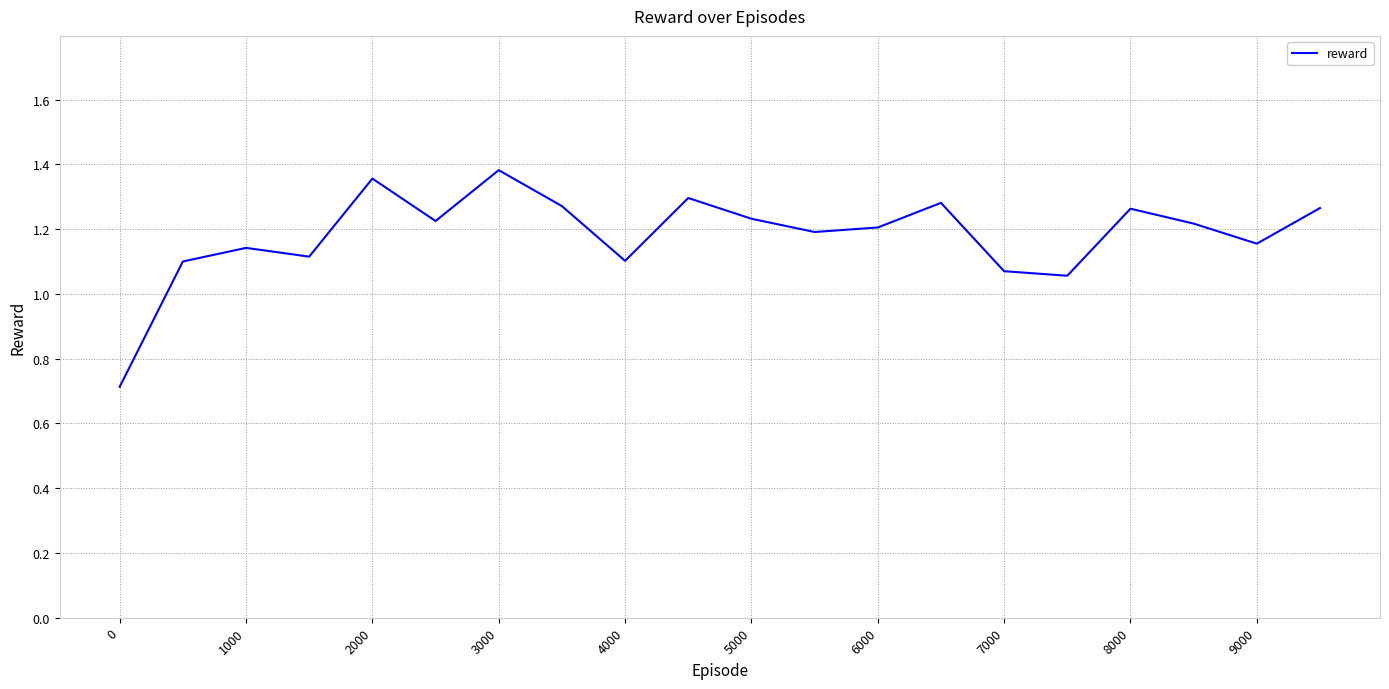

How many lines are shown in the chart?

1